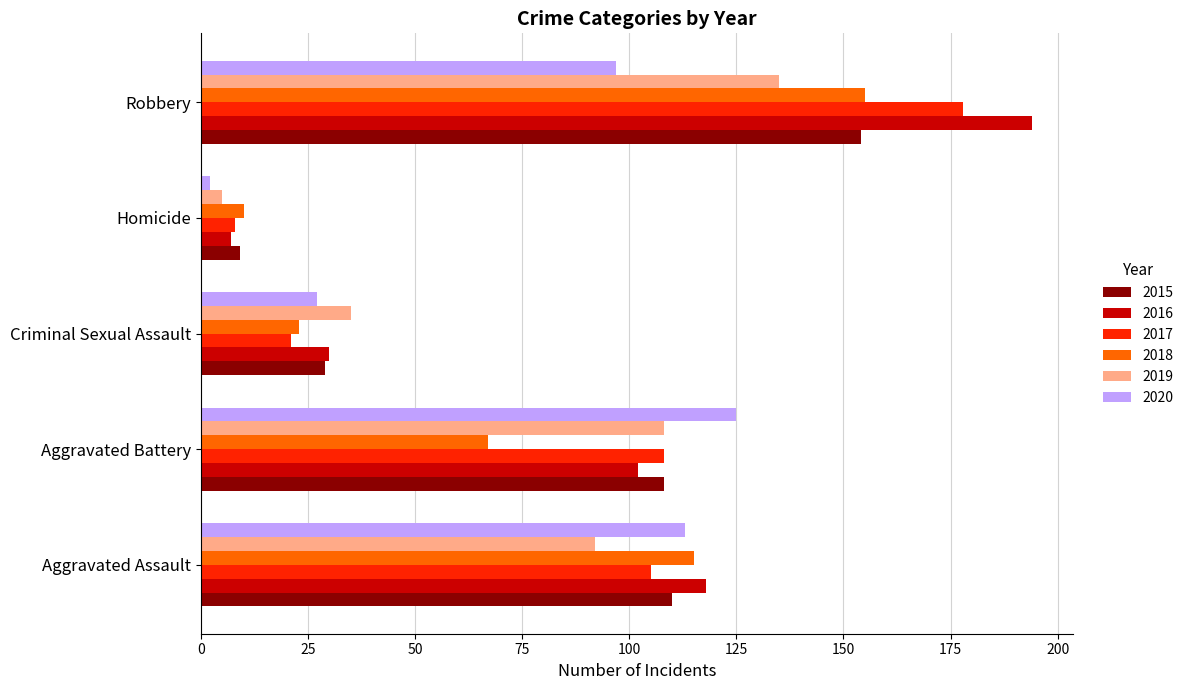

What value does the 2015 series have at Homicide?

9